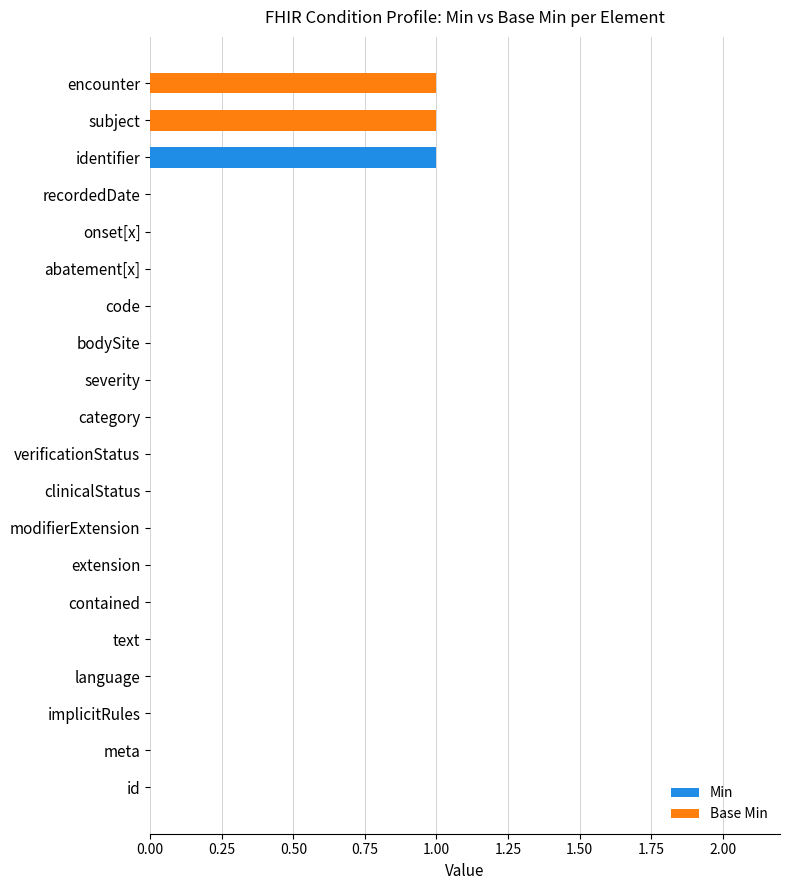

At which label does Min reach its peak?

identifier